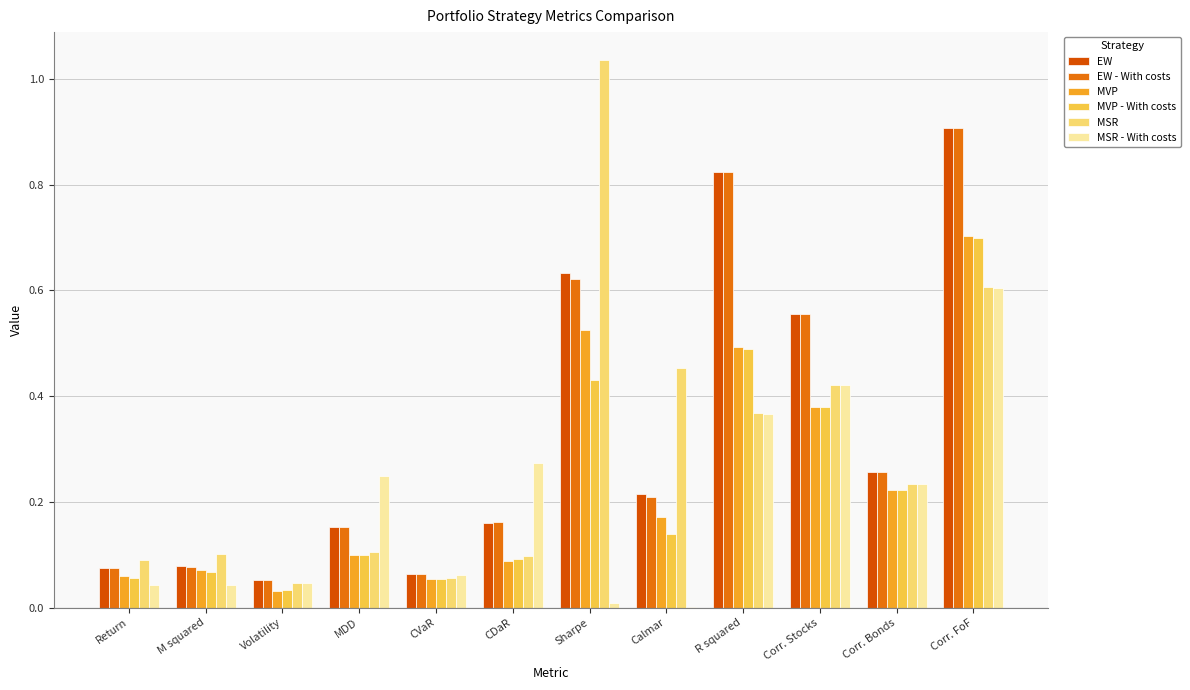

At which label does MVP reach its peak?

Corr. FoF